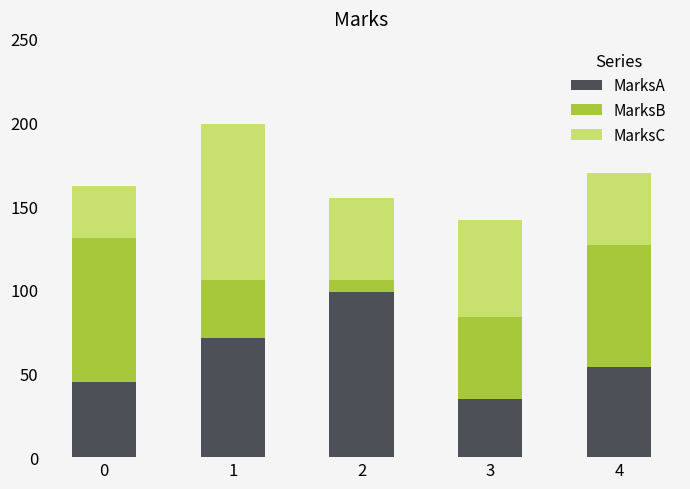

How many MarksA values are between 45 and 71?

3